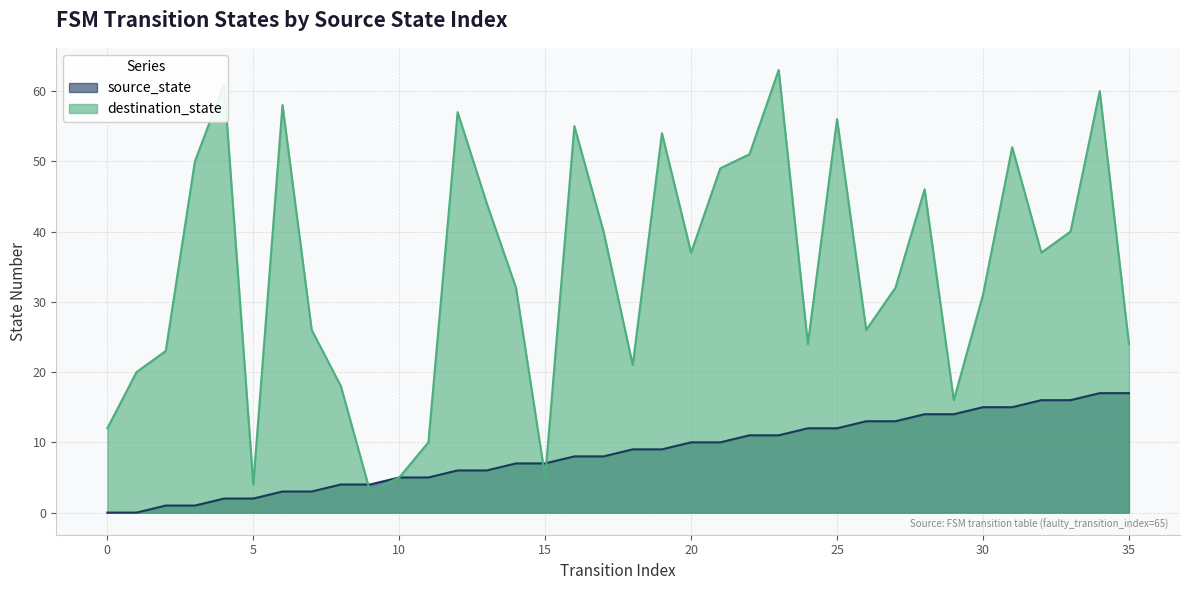

What is the maximum value for source_state?

17